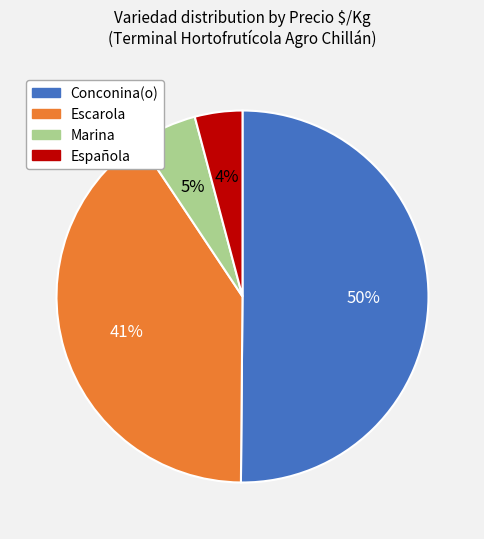

How many slices are in this pie chart?

4